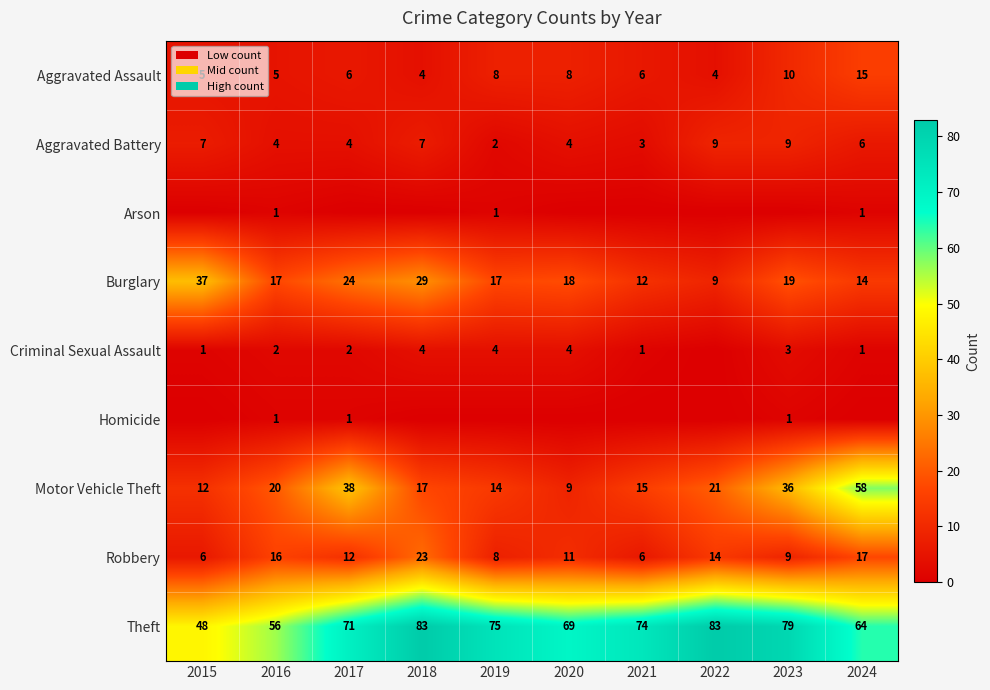

What is the average value of the Aggravated Battery series?

6